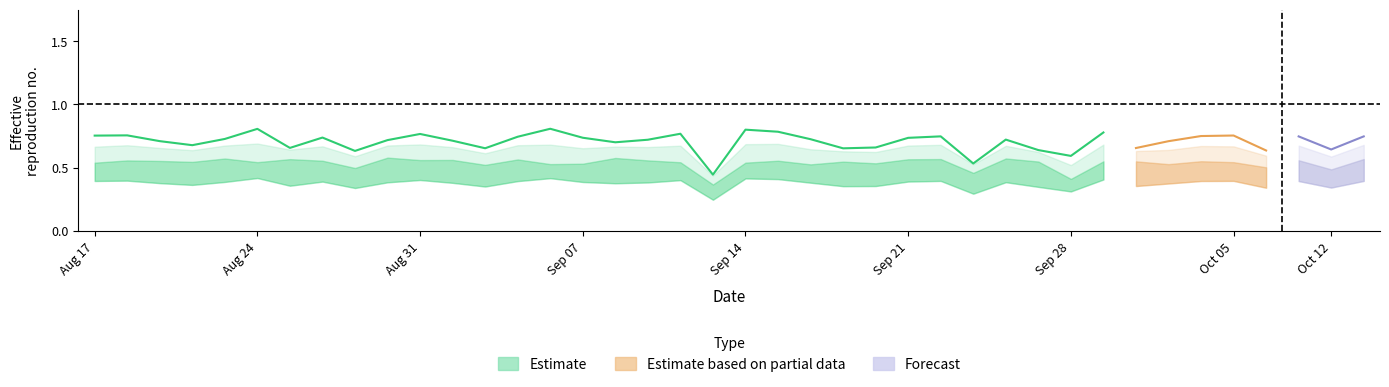

Is this an area chart (filled region under the line)?

No